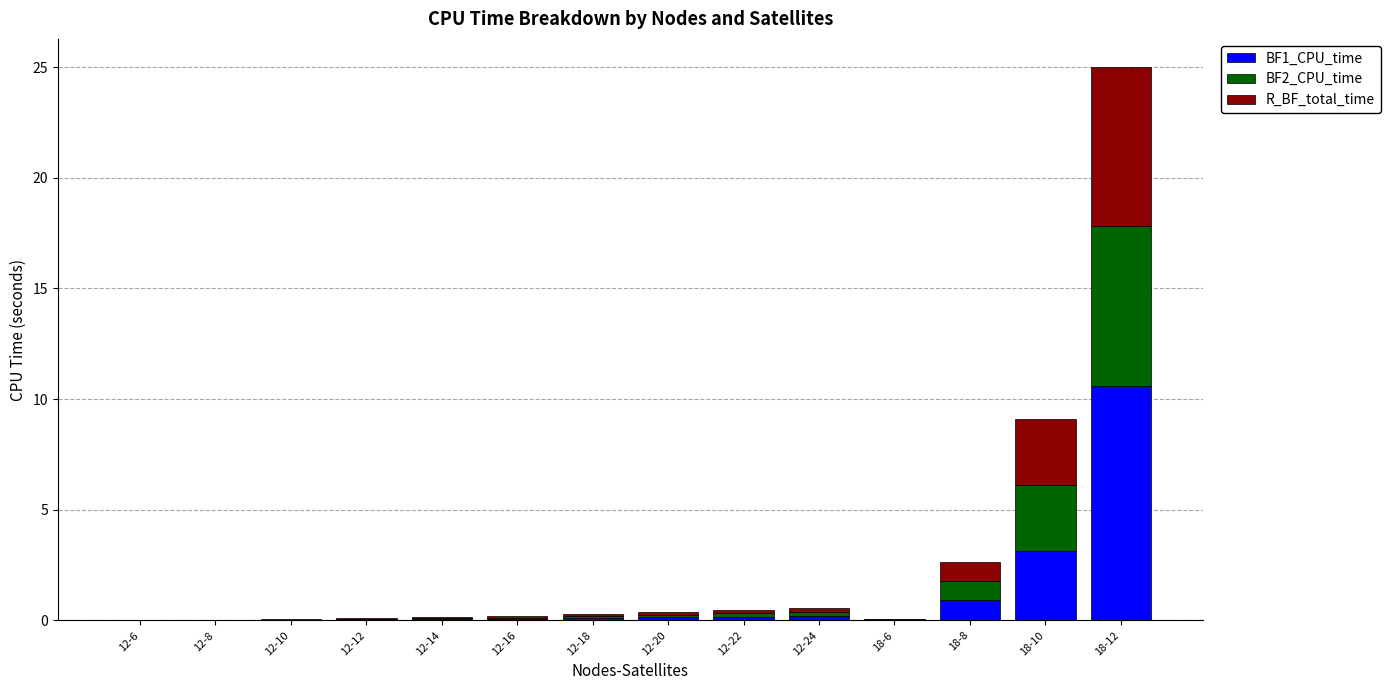

At which category is the sum across all series the highest?

18-12